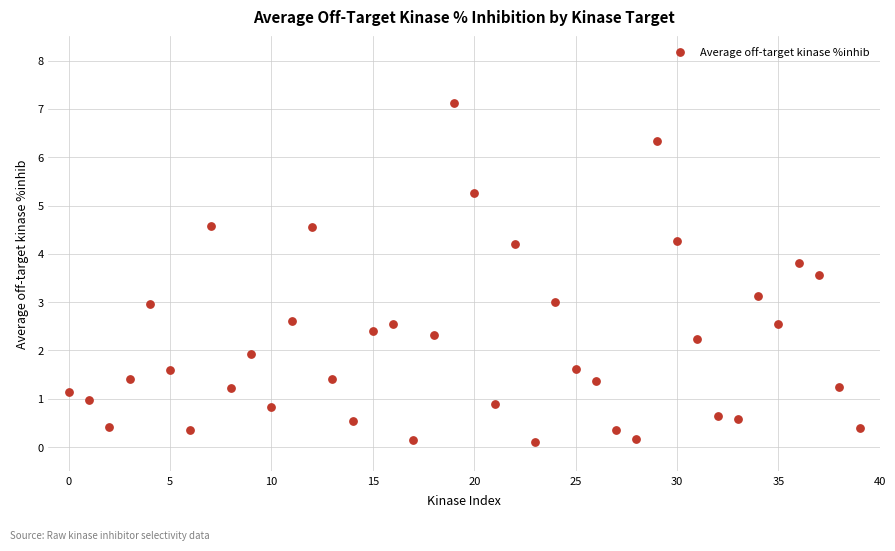

What is the range of Y values (max minus min)?

7.0